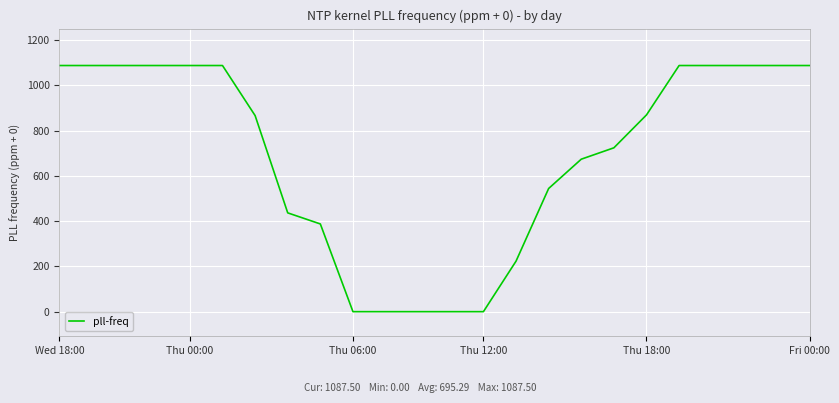

What is the difference between the maximum and minimum values?

1087.5